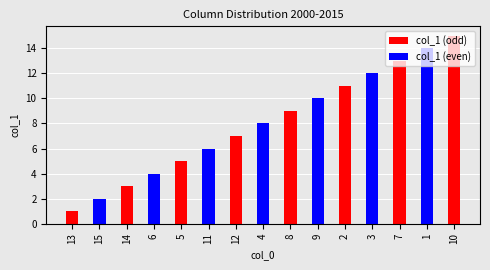

What is the total value across all series at 4?

8